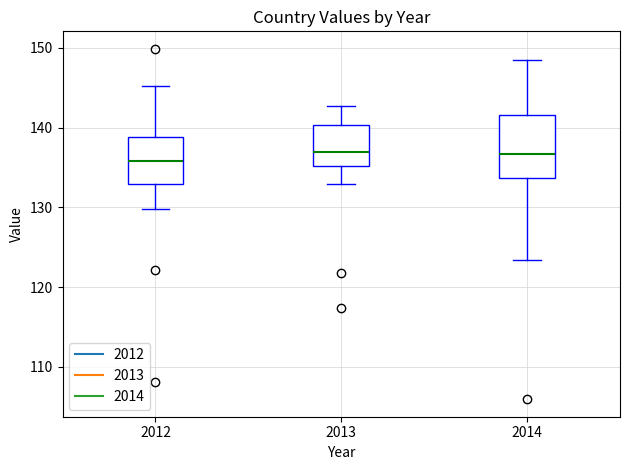

Where is the upper edge of the box at x = 2014 on the y-axis? The values are not printed on the chart, so give them approximately, as read against the axis.

142